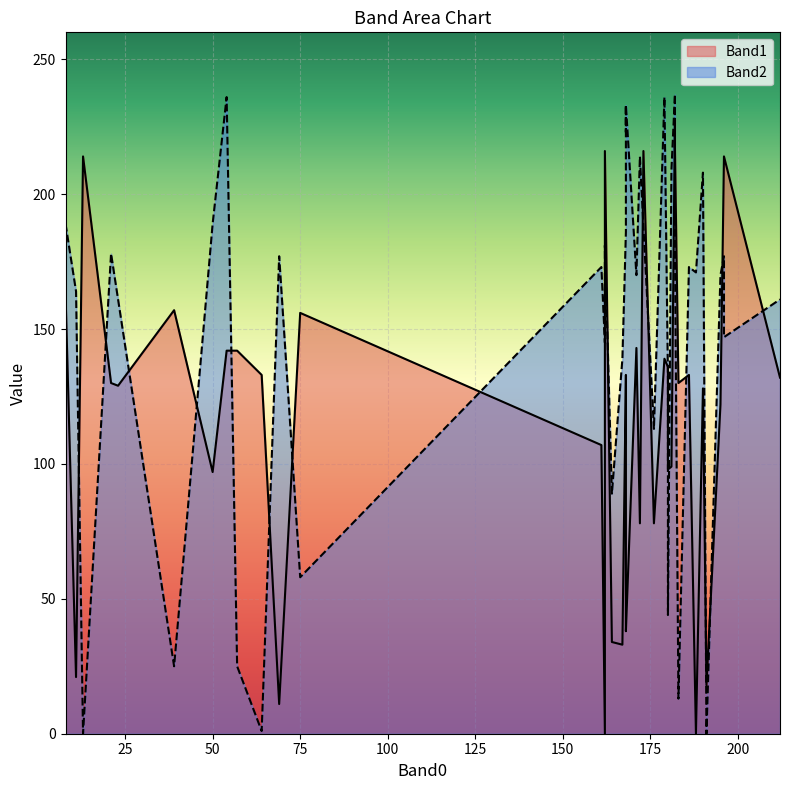

Reading right to left, extract all data points from this chart.

Band1: 57=142	8=163	11=21	64=133	75=156	182=228	23=129	69=11	188=0	13=214	181=99	190=128	183=130	39=157	196=214	180=136	180=98	172=78	164=34	176=78	168=46	168=38	167=33	168=101	162=0	179=139	50=97	171=143	168=133	54=142	173=216	161=107	186=133	212=132	182=217	195=122	162=216	191=18	21=130	196=214
Band2: 57=25	8=189	11=164	64=1	75=58	182=237	23=161	69=177	188=171	13=0	181=209	190=208	183=13	39=25	196=147	180=132	180=44	172=214	164=89	176=113	168=223	168=233	167=139	168=233	162=145	179=236	50=189	171=170	168=186	54=236	173=188	161=173	186=173	212=161	182=180	195=170	162=181	191=0	21=178	196=177